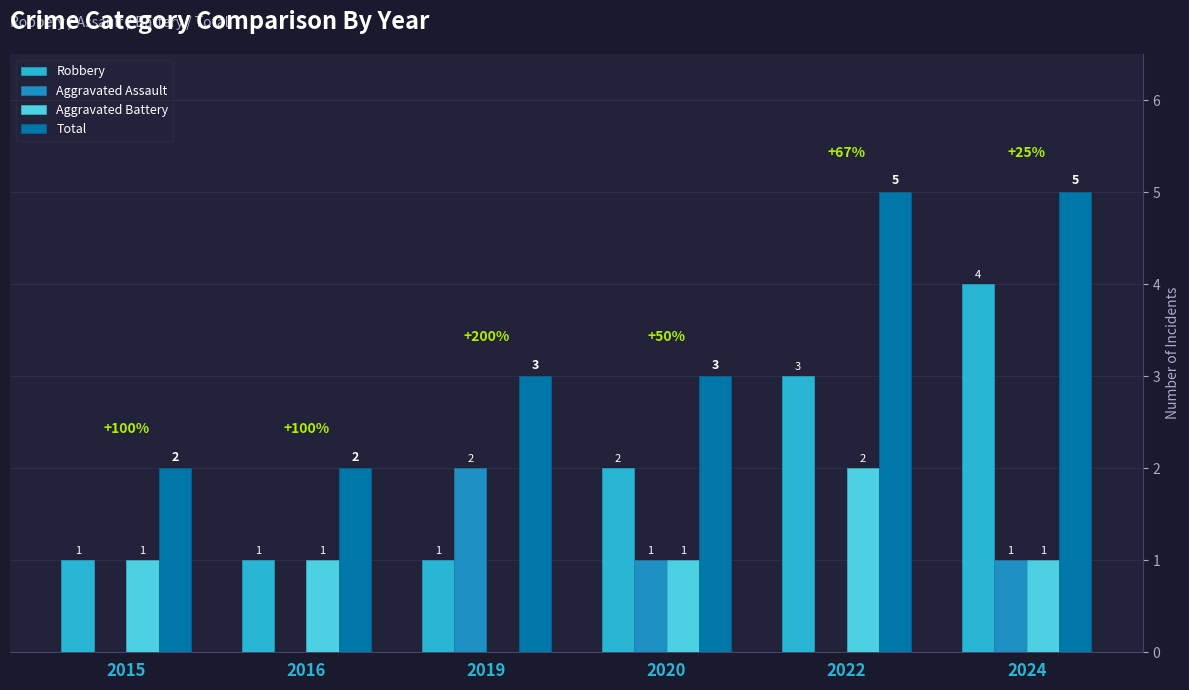

Where is Robbery nearest to the value 2?

2020